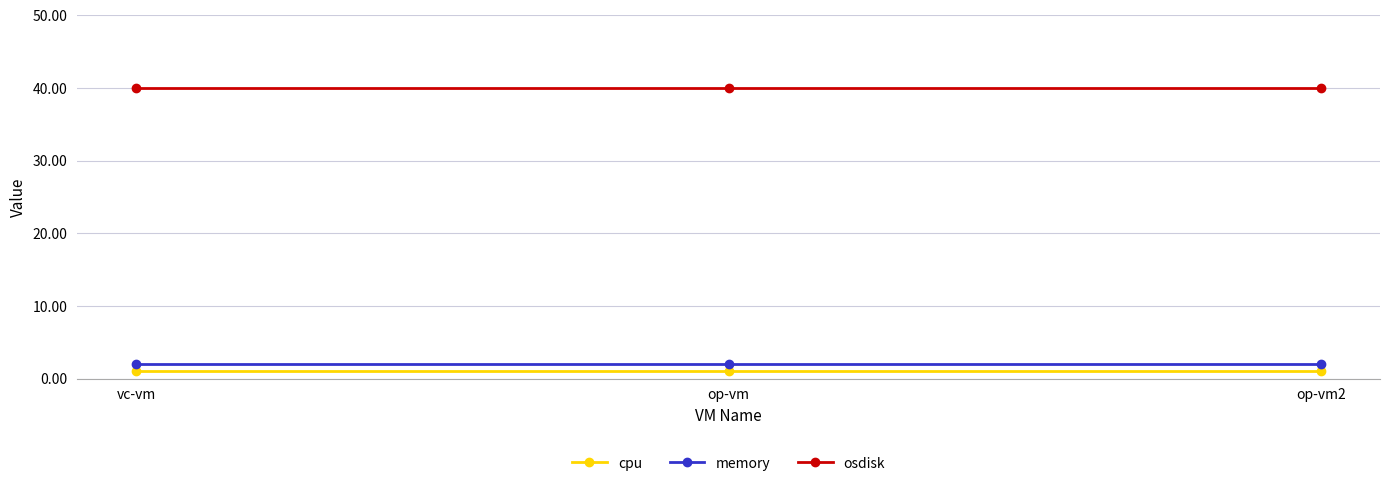

True or false: osdisk has a value of 40 at op-vm.

True